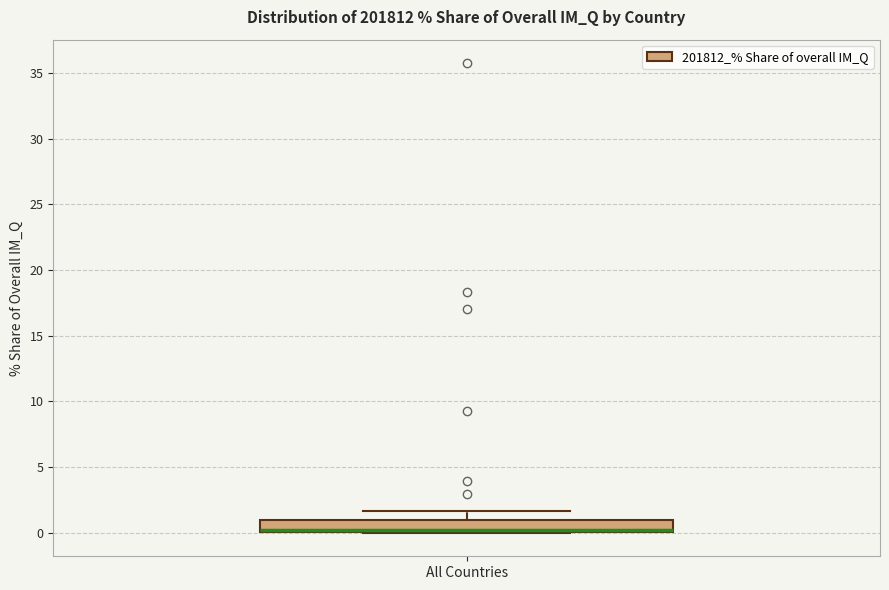

Where is the lower edge of the box for All Countries on the y-axis? The values are not printed on the chart, so give them approximately, as read against the axis.

0.0